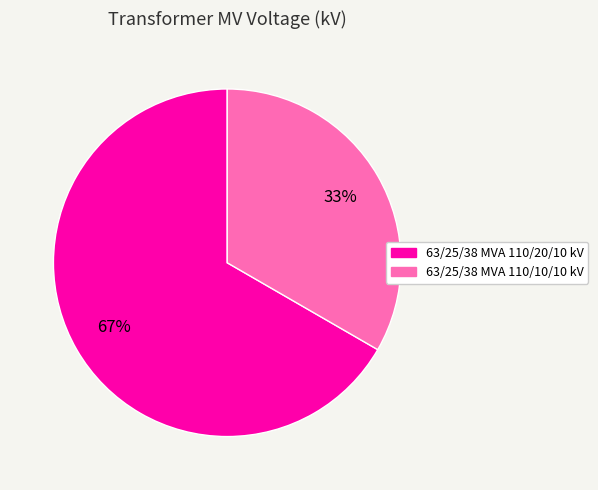

Between 63/25/38 MVA 110/10/10 kV and 63/25/38 MVA 110/20/10 kV, which is larger?

63/25/38 MVA 110/20/10 kV